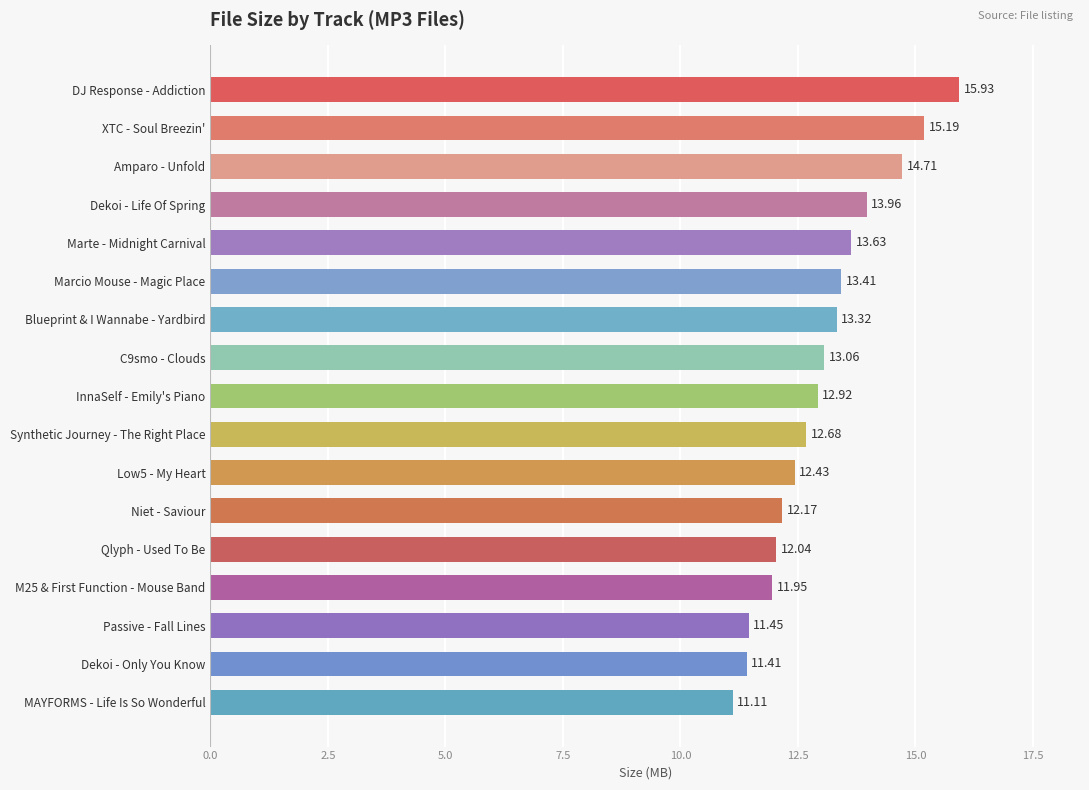

Does the chart contain stacked bars?

No